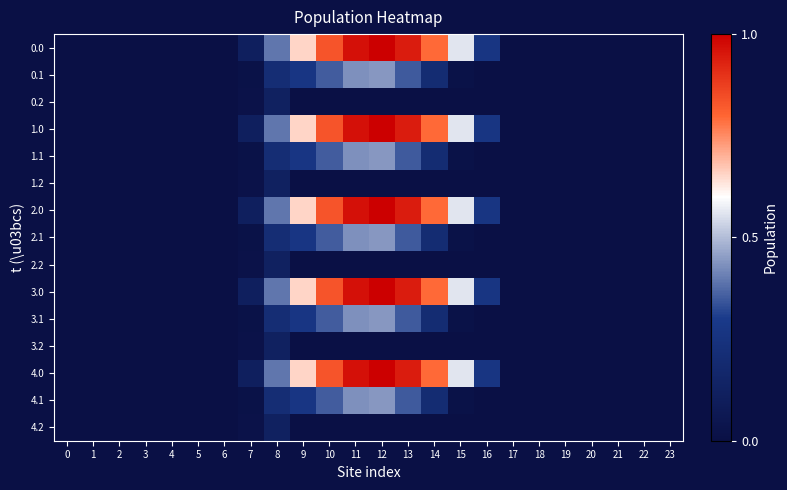

At 10, list the series in order from largest to smallest.

0.0, 1.0, 2.0, 3.0, 4.0, 0.1, 1.1, 2.1, 3.1, 4.1, 0.2, 1.2, 2.2, 3.2, 4.2